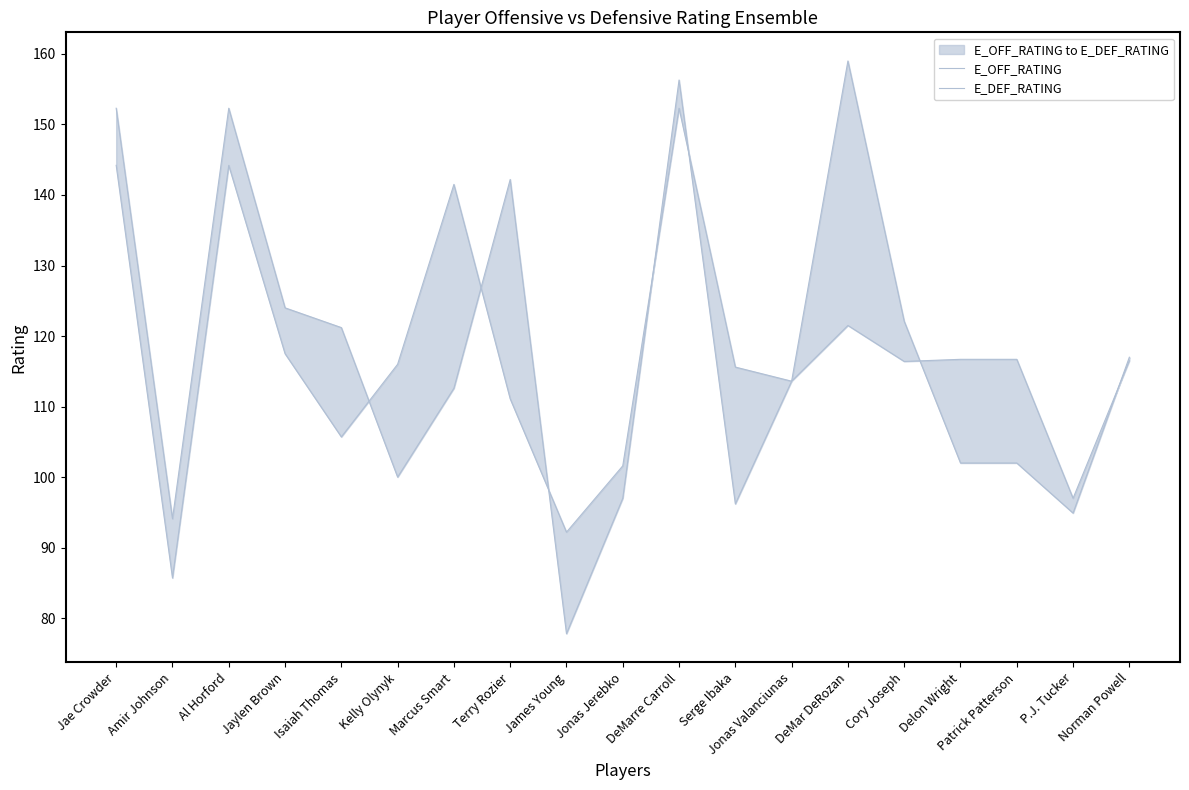

At which label does E_OFF_RATING first exceed 113?

Jae Crowder